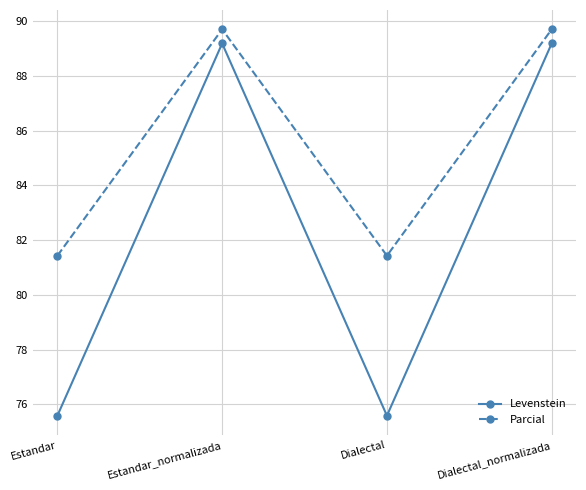

What is the label of the 2nd point from the right?

Dialectal